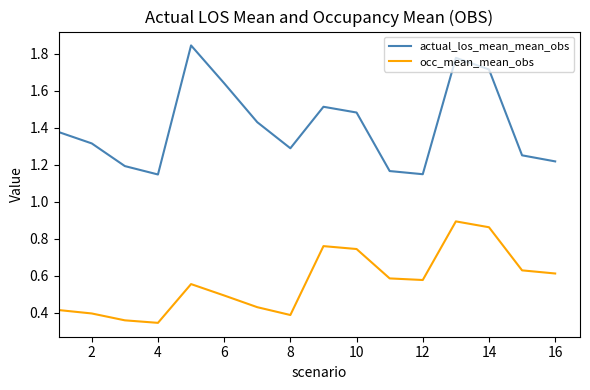

True or false: occ_mean_mean_obs and actual_los_mean_mean_obs cross at least once.

False